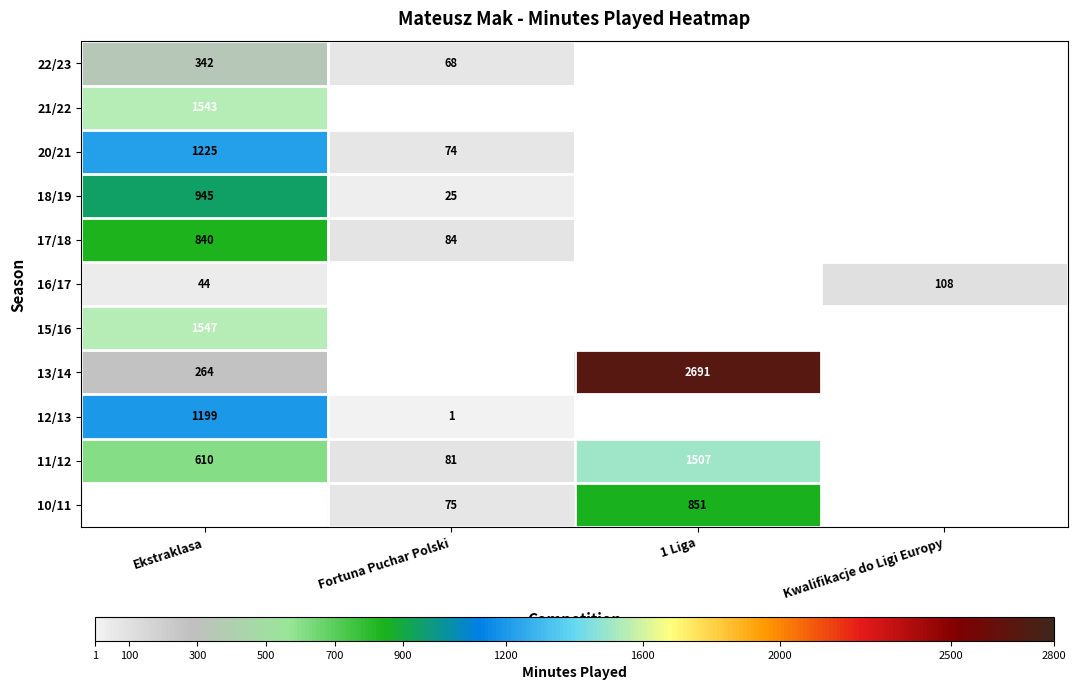

Is it true that 16/17 equals 152 at Kwalifikacje do Ligi Europy?

False